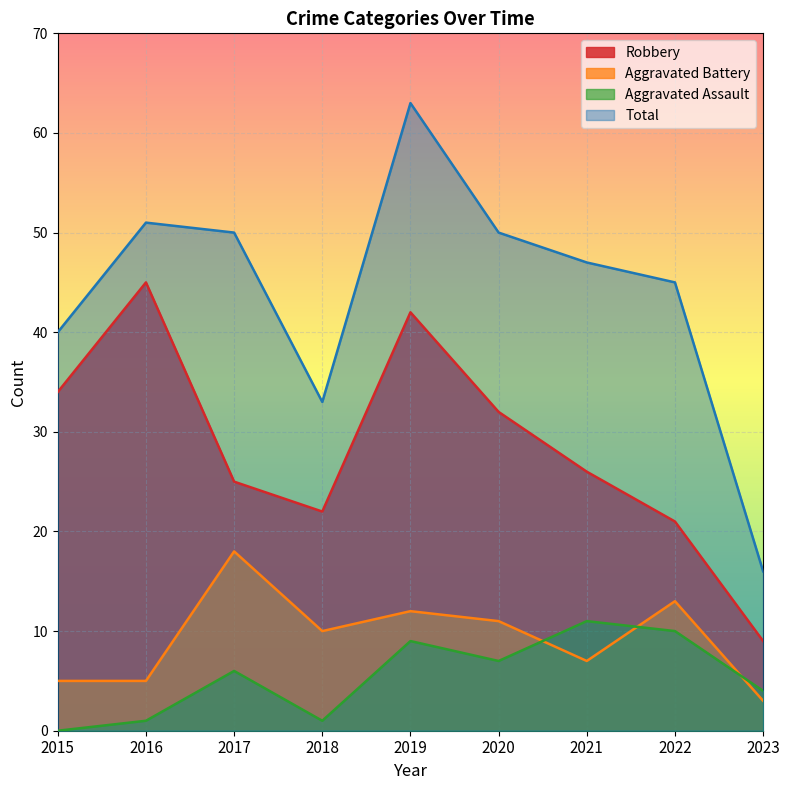

What value does the Total series have at 2022, to the nearest 10?

40